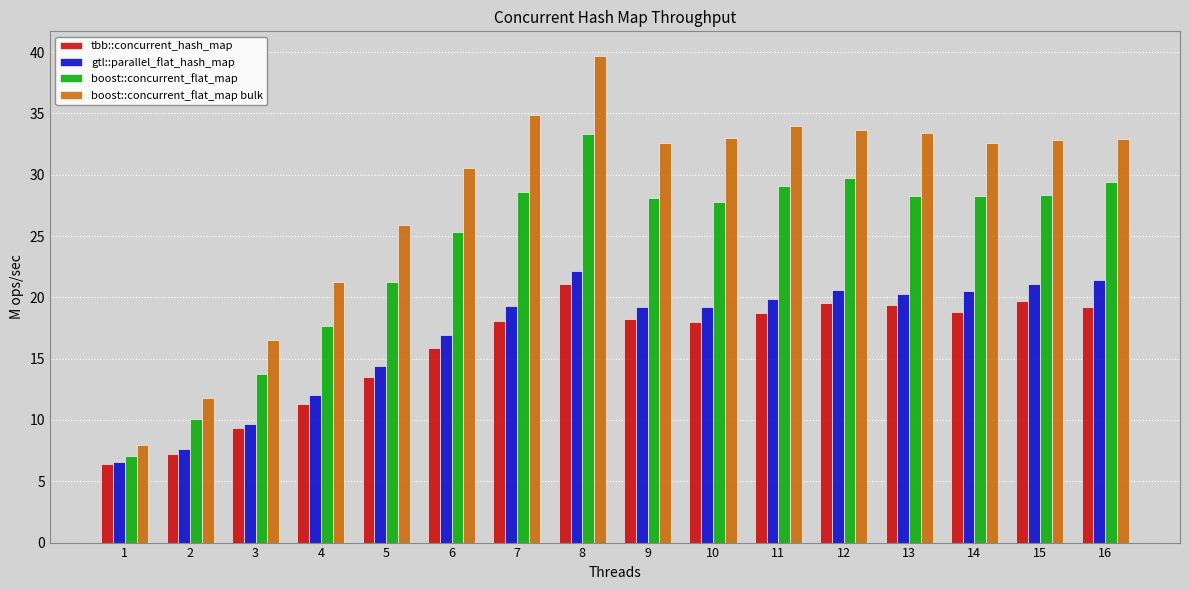

The value of boost::concurrent_flat_map at 4 is 27.9. True or false?

False